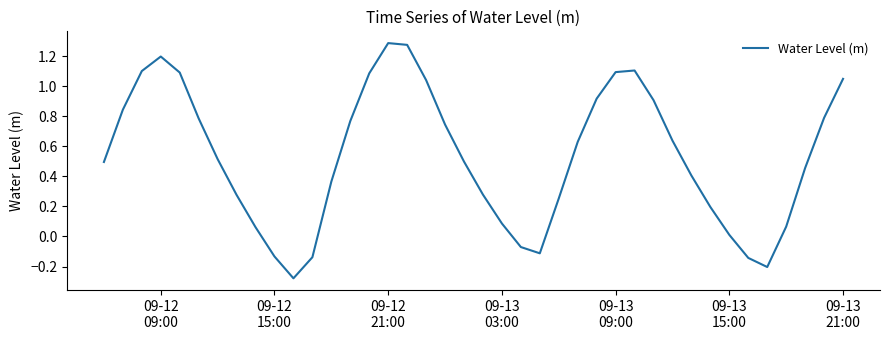

What is the difference between the maximum and minimum values?

1.6